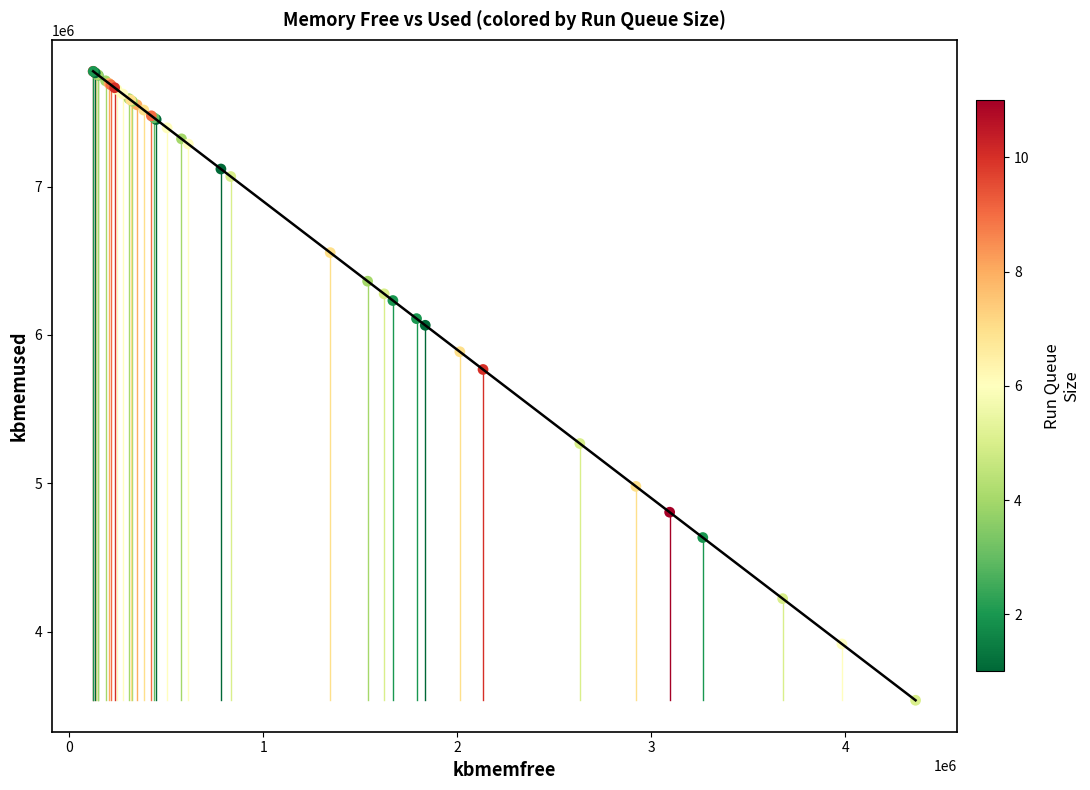

What Y value in the scatter plot is closest to 5657214?

5767144